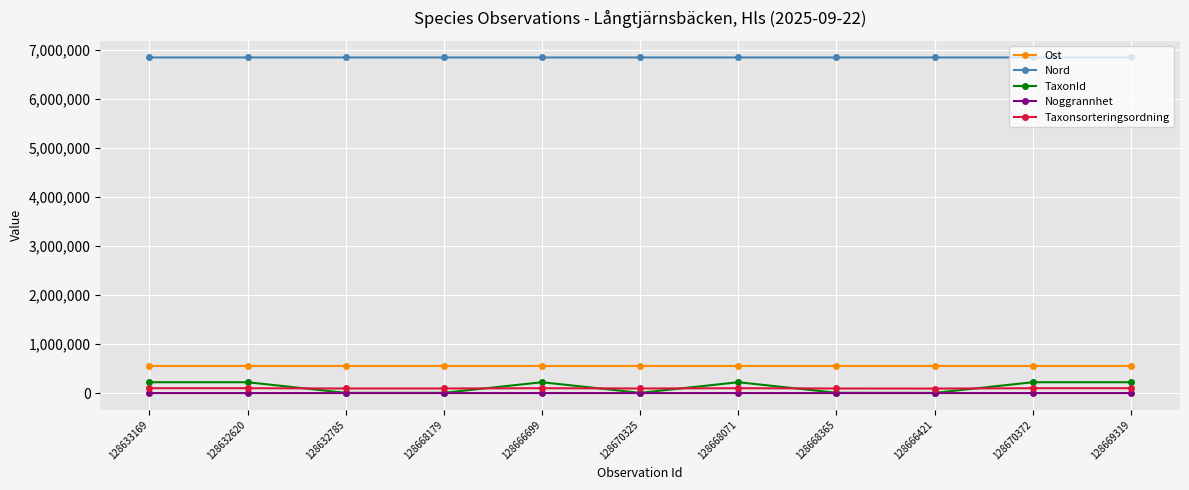

Which series has the widest spread of values?

TaxonId